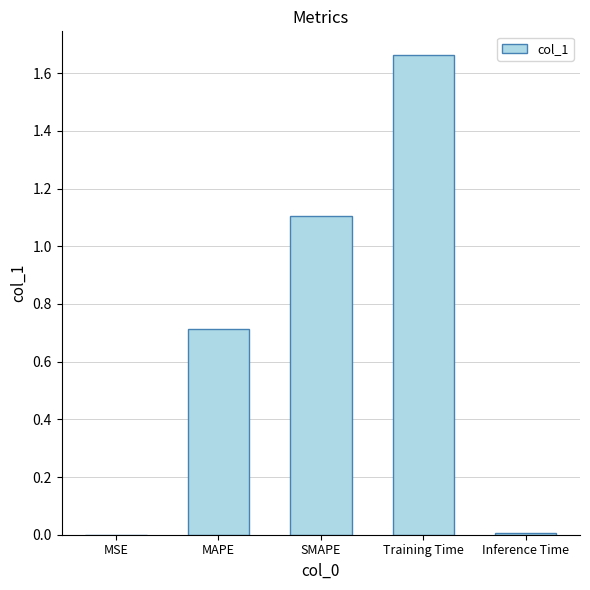

Which label corresponds to the largest value in the chart?

Training Time